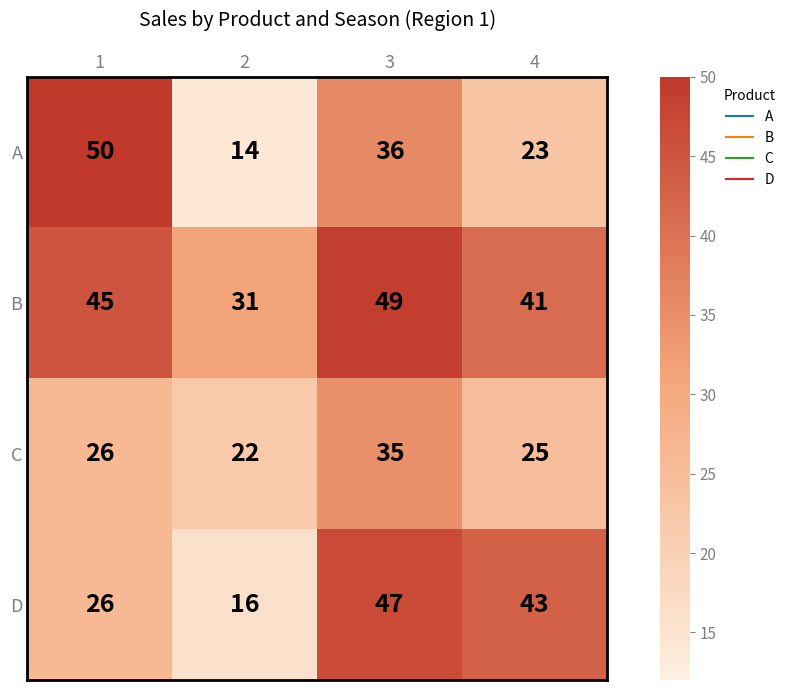

What is the approximate value of C at 1?

26